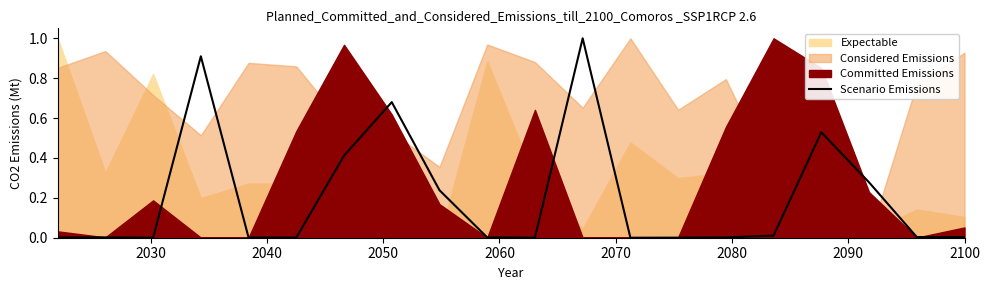

Does the chart display data point markers on the line(s)?

No